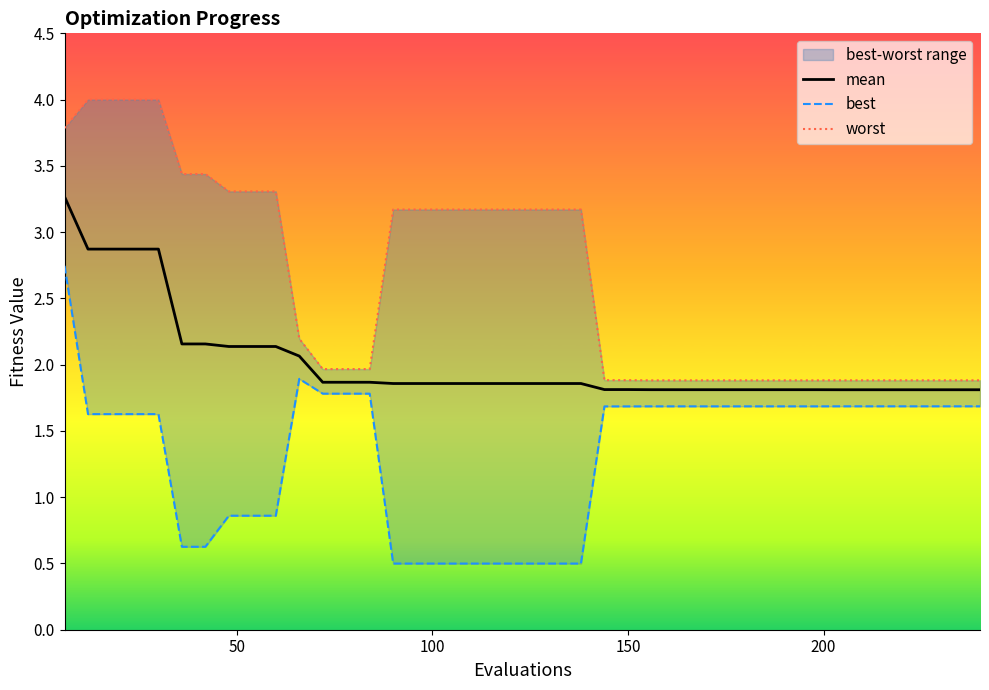

Rank the series by their average value, from highest to lowest.

worst, mean, best